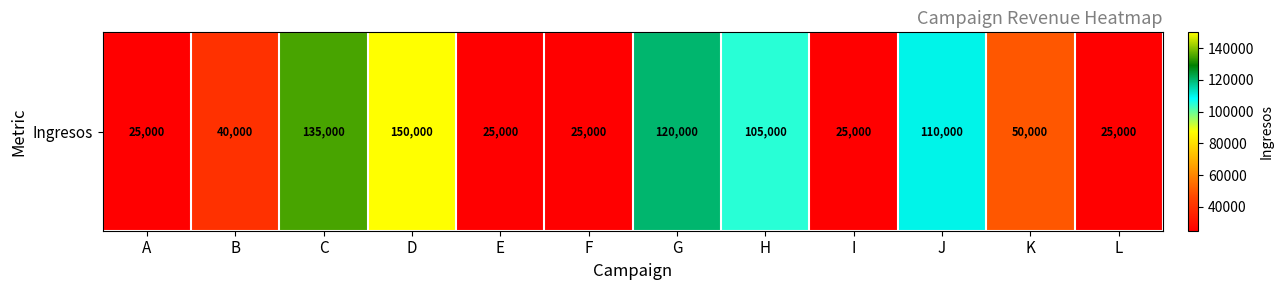

What is the sum of all values?

835000